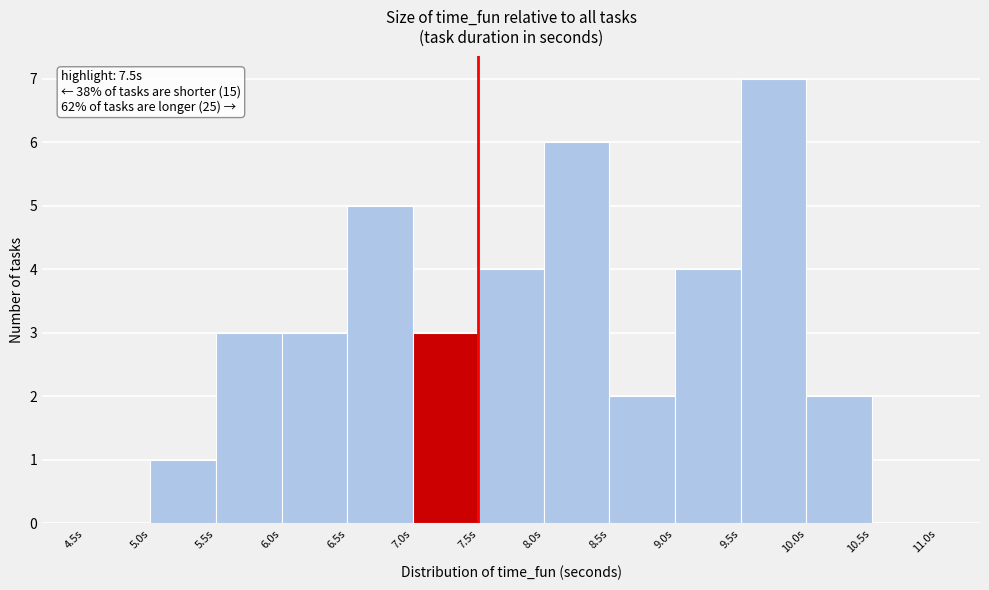

Over which range of the x-axis is the bar tallest?

9.5 to 10.0